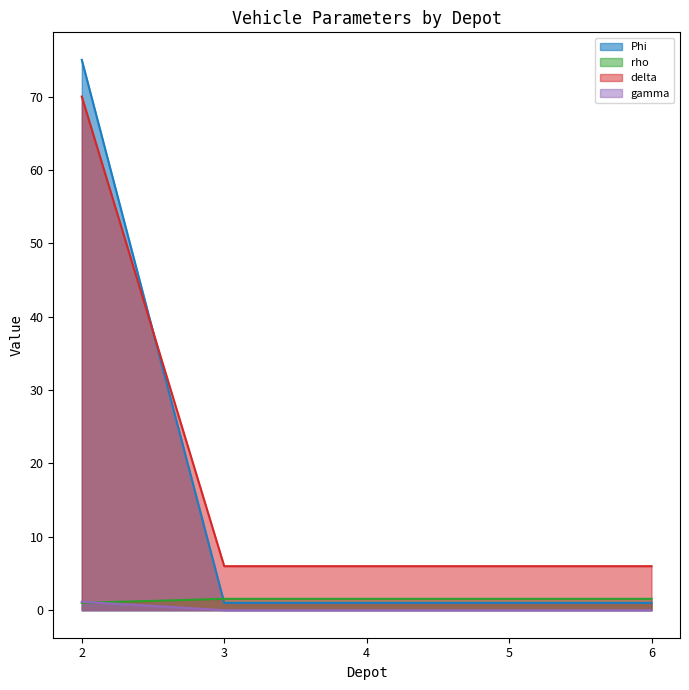

What is the maximum value shown in the chart?

75.0